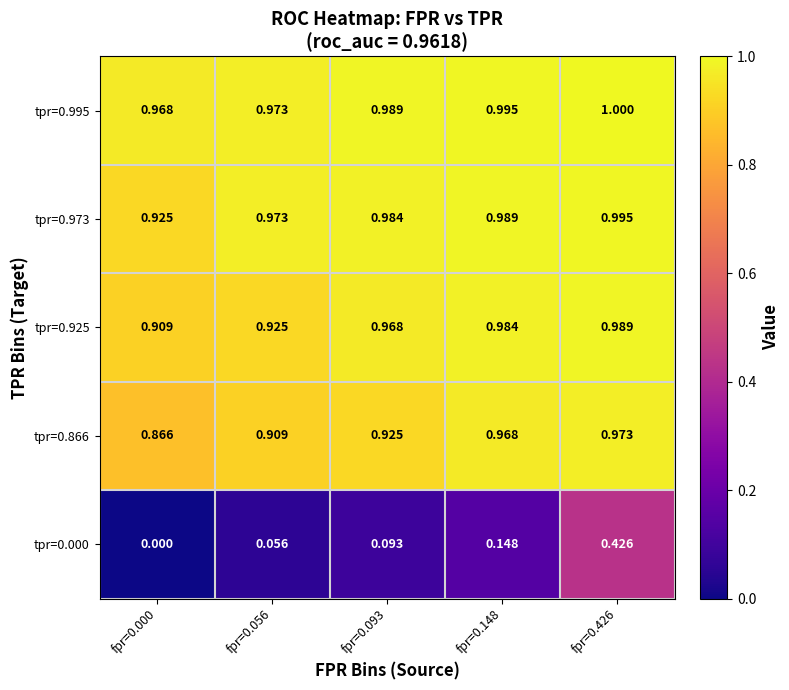

Is the value of tpr=0.925 at fpr=0.426 greater than the value of tpr=0.000 at fpr=0.093?

Yes